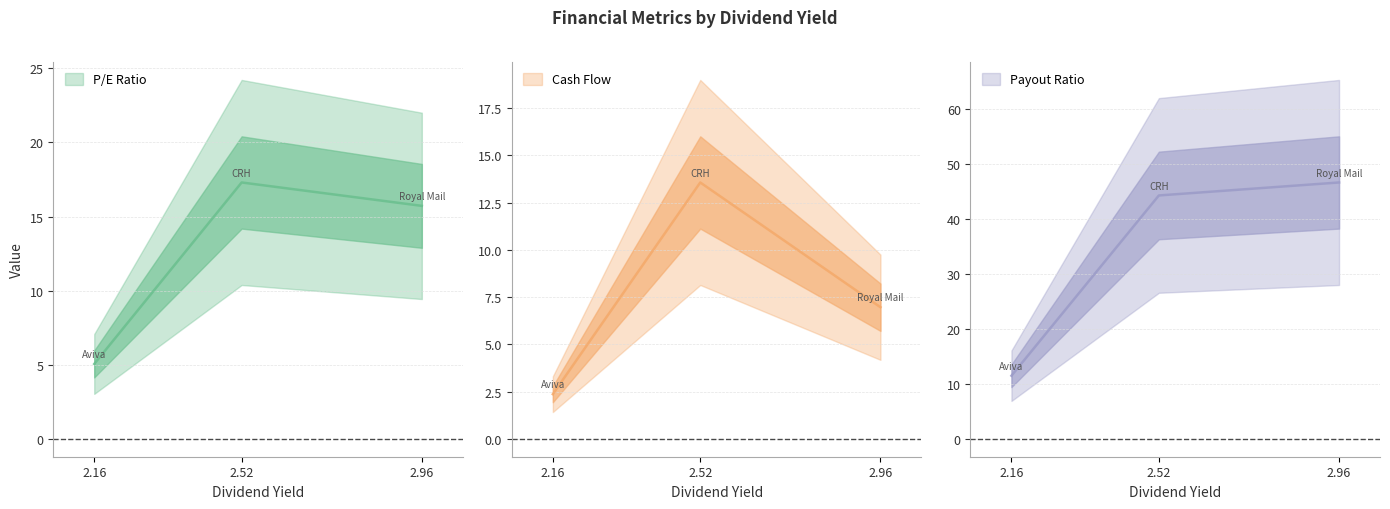

True or false: P/E Ratio has a value of 17.3 at 2.52.

True